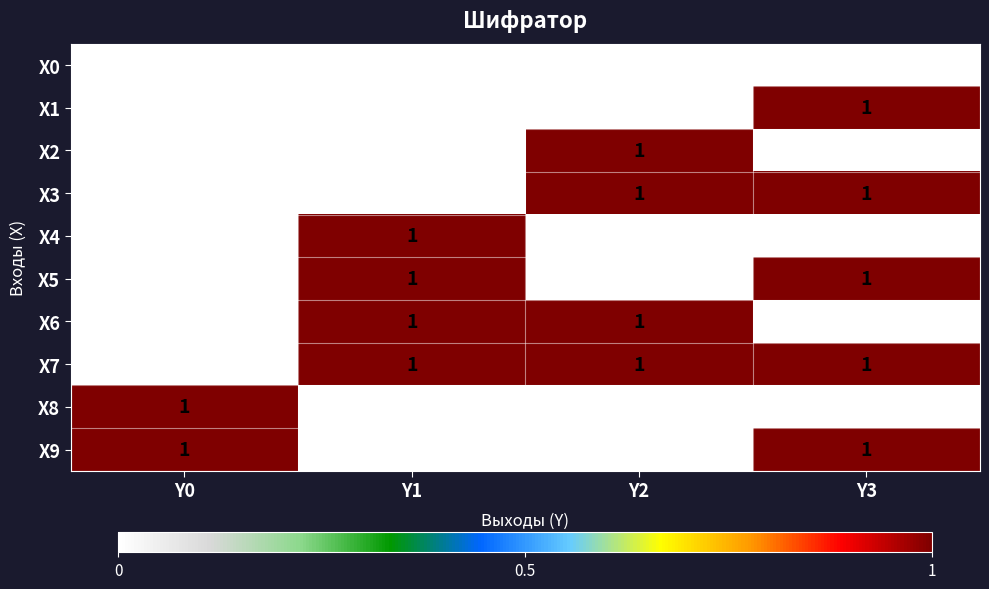

At how many categories does at least one series exceed 0?

4